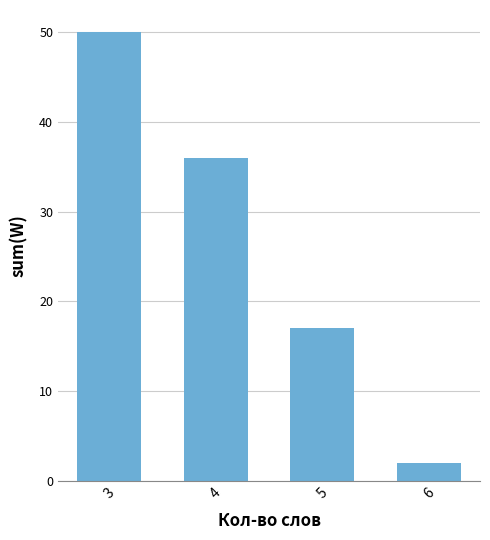

Count the values in the range 17 to 50.

3